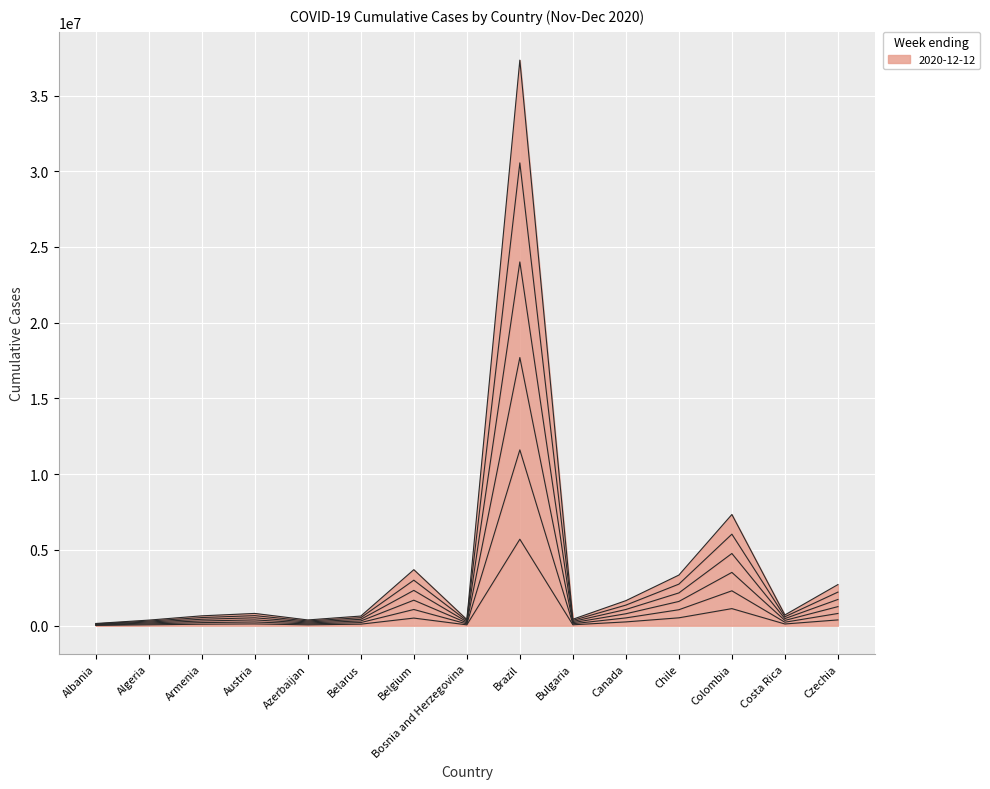

Is it true that 2020-11-07 equals 114555 at Costa Rica?

True